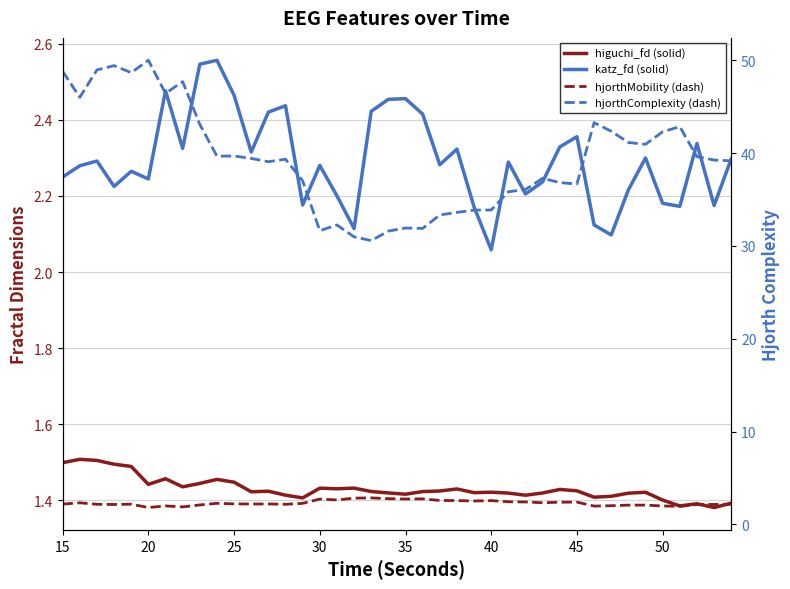

List the series in order of their peak value, highest first.

hjorthComplexity_EEG, hjorthMobility_EEG, katz_fd_EEG, higuchi_fd_EEG